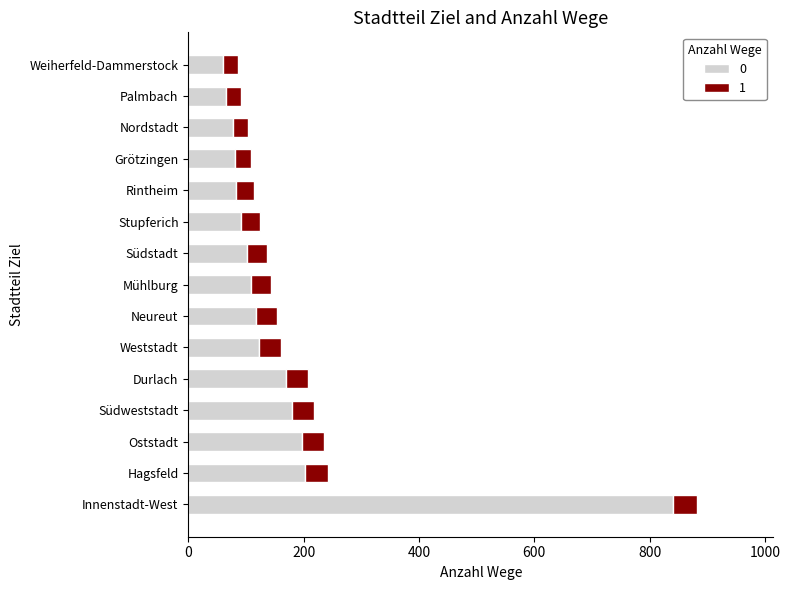

At which category is the sum across all series the highest?

Innenstadt-West